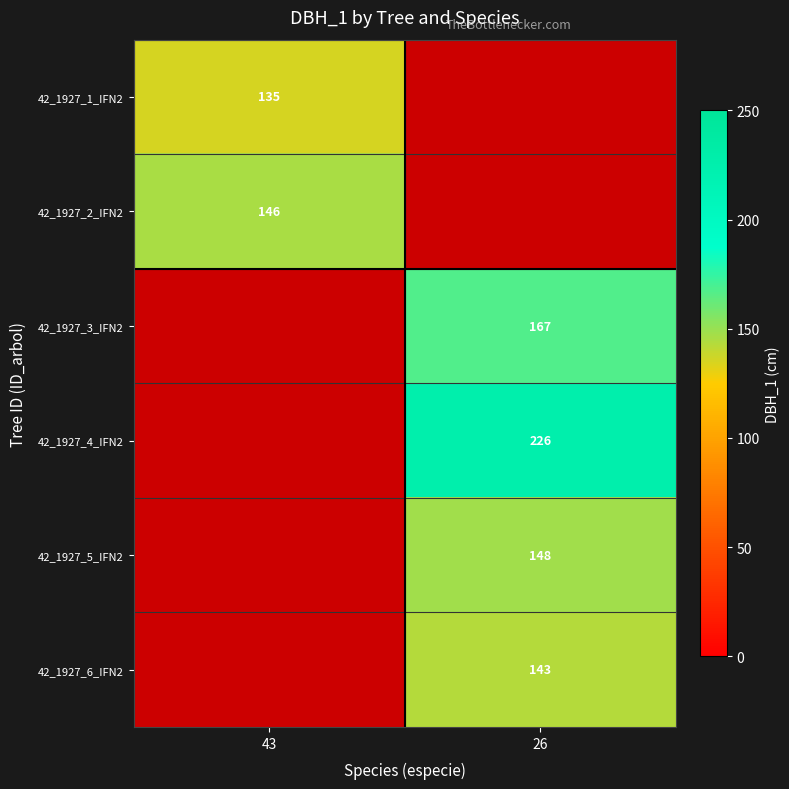

True or false: 42_1927_4_IFN2 has a value of 64.5 at 26.

False